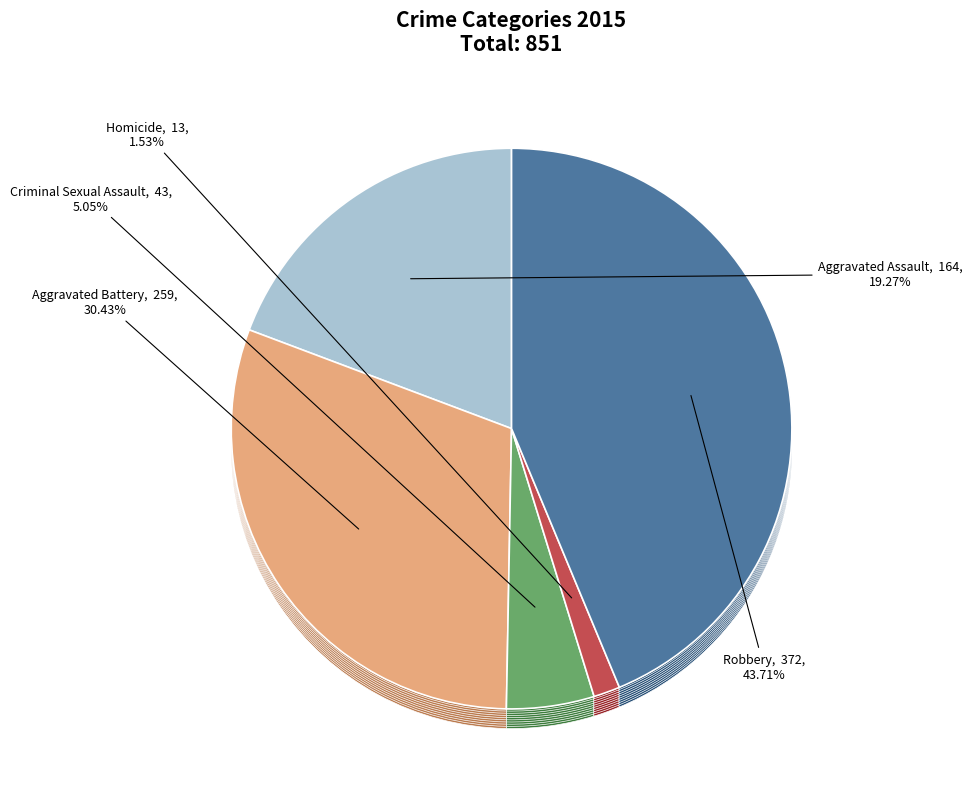

Which slice is the largest?

Robbery